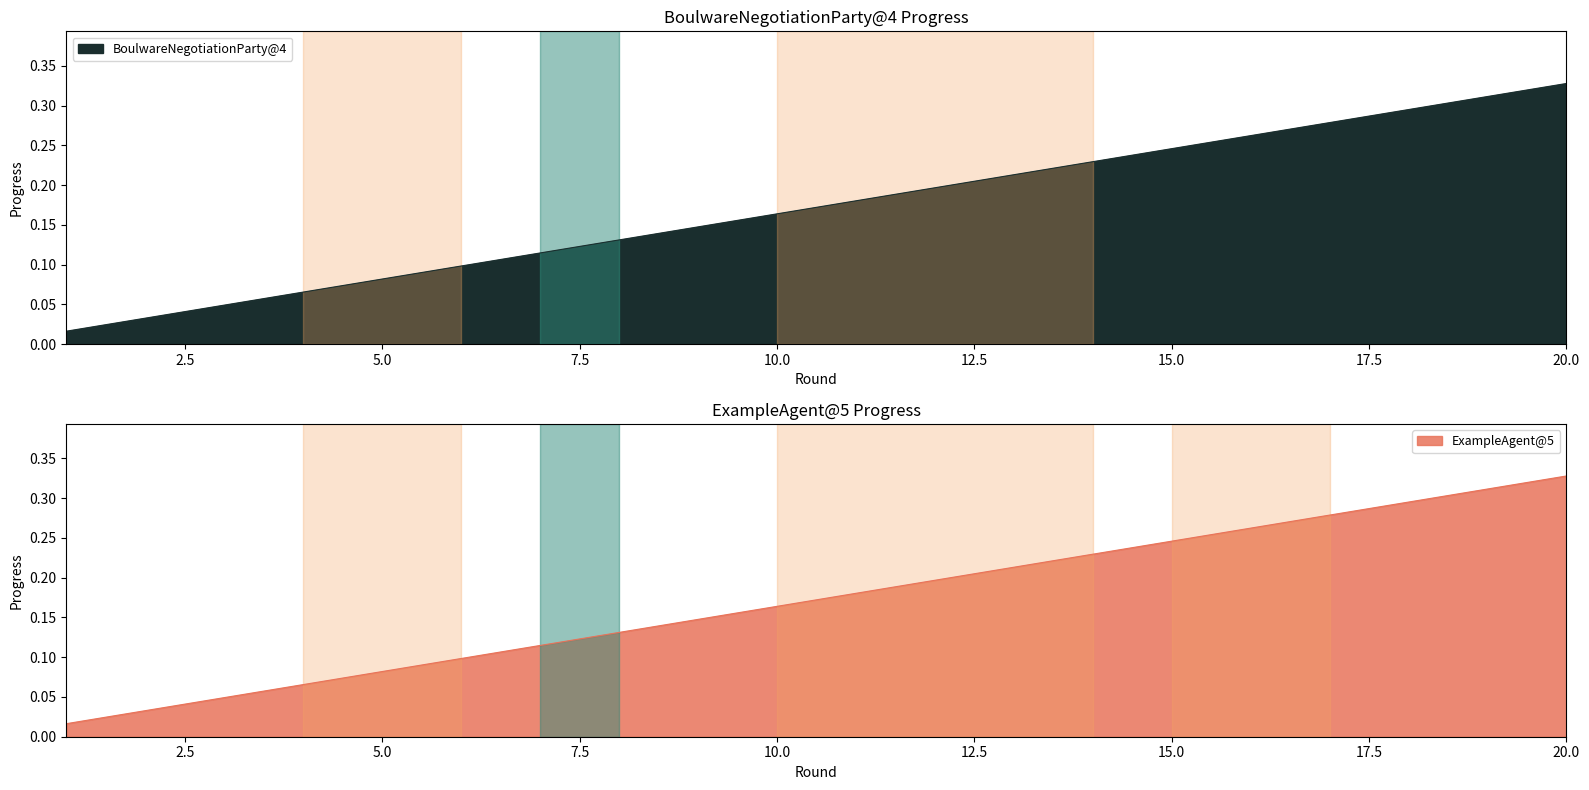

Between 18 and 20, which series saw the biggest shift?

BoulwareNegotiationParty@4